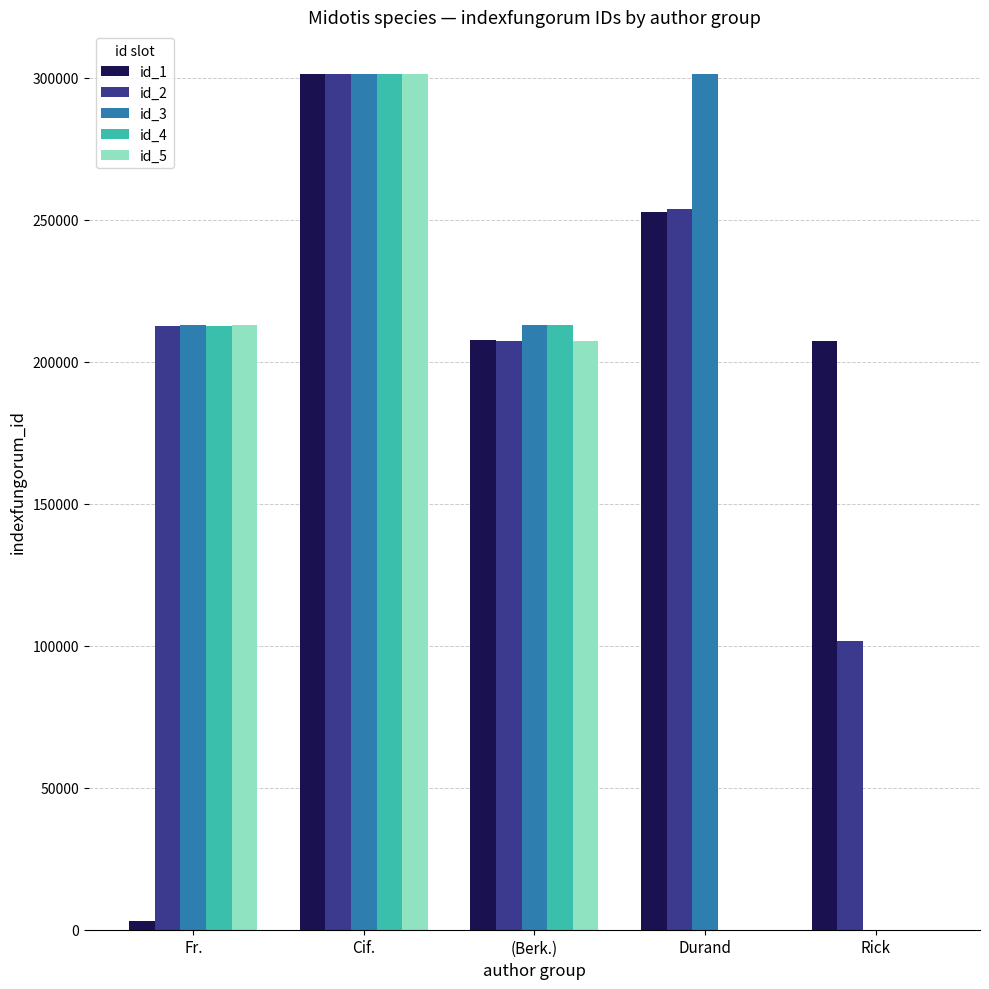

Is it true that id_3 equals 400889 at Durand?

False